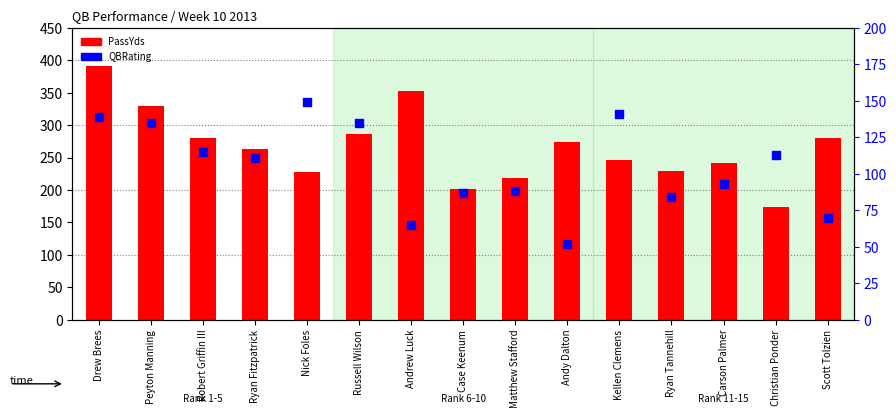

Which series contains the lowest Y value?

QBRating